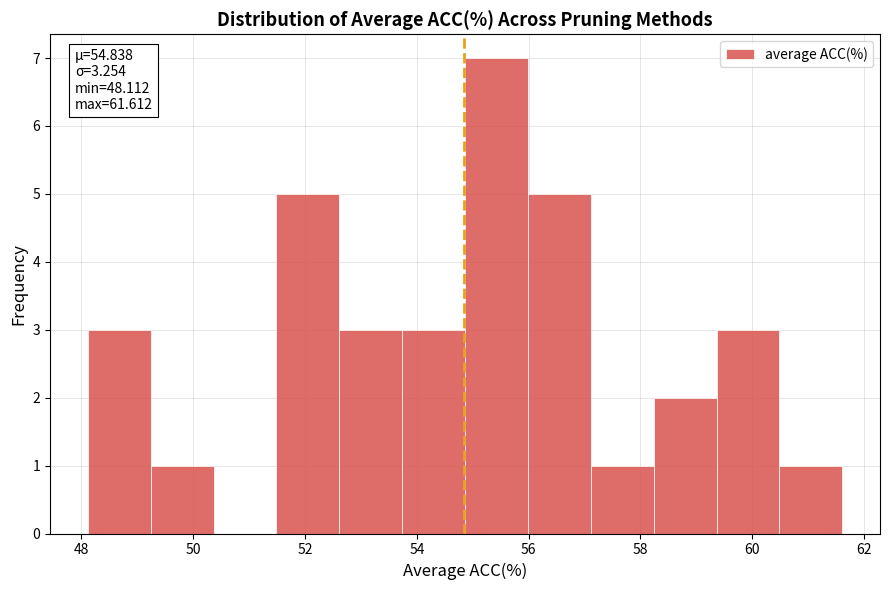

Over which range of the x-axis is the bar tallest?

54.8 to 56.0